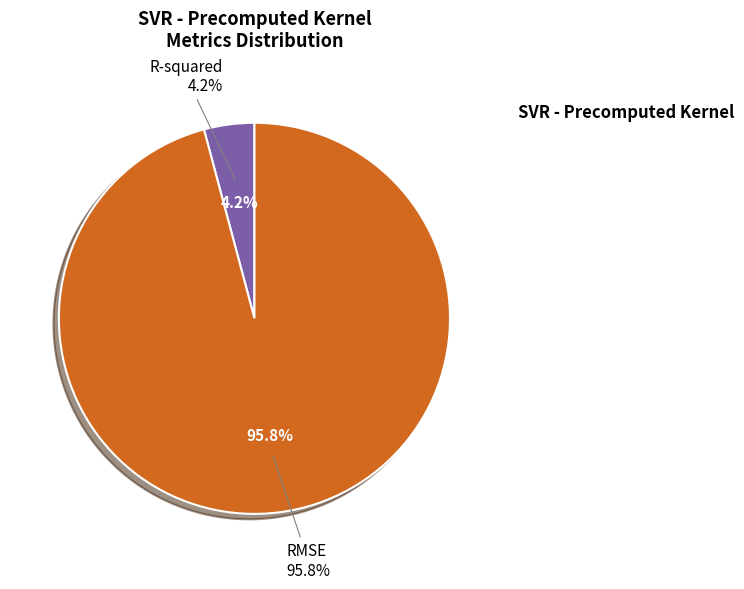

Count the number of slices in the pie.

2